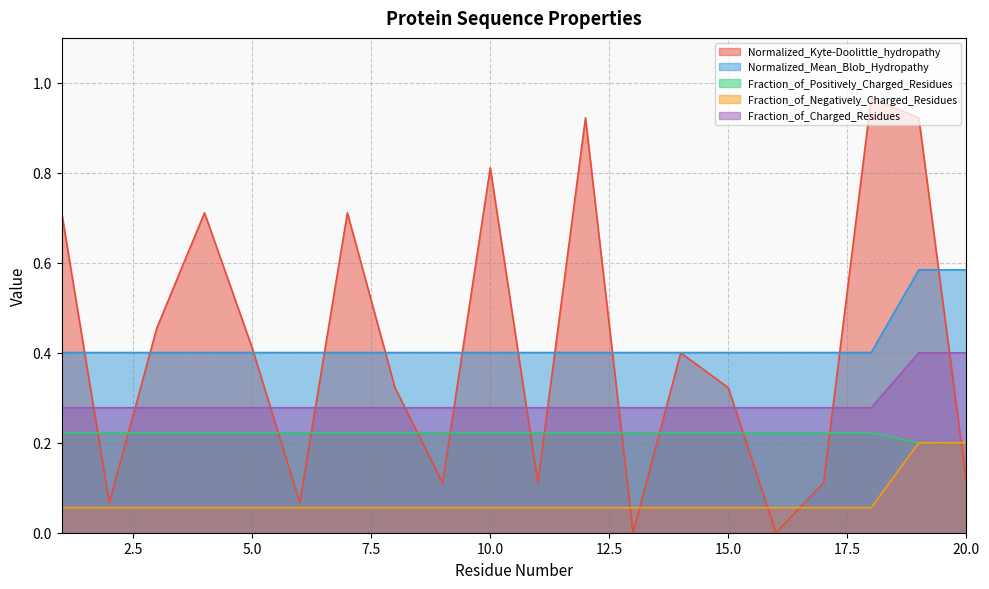

List the series in order of their peak value, lowest first.

Fraction_of_Negatively_Charged_Residues, Fraction_of_Positively_Charged_Residues, Fraction_of_Charged_Residues, Normalized_Mean_Blob_Hydropathy, Normalized_Kyte-Doolittle_hydropathy